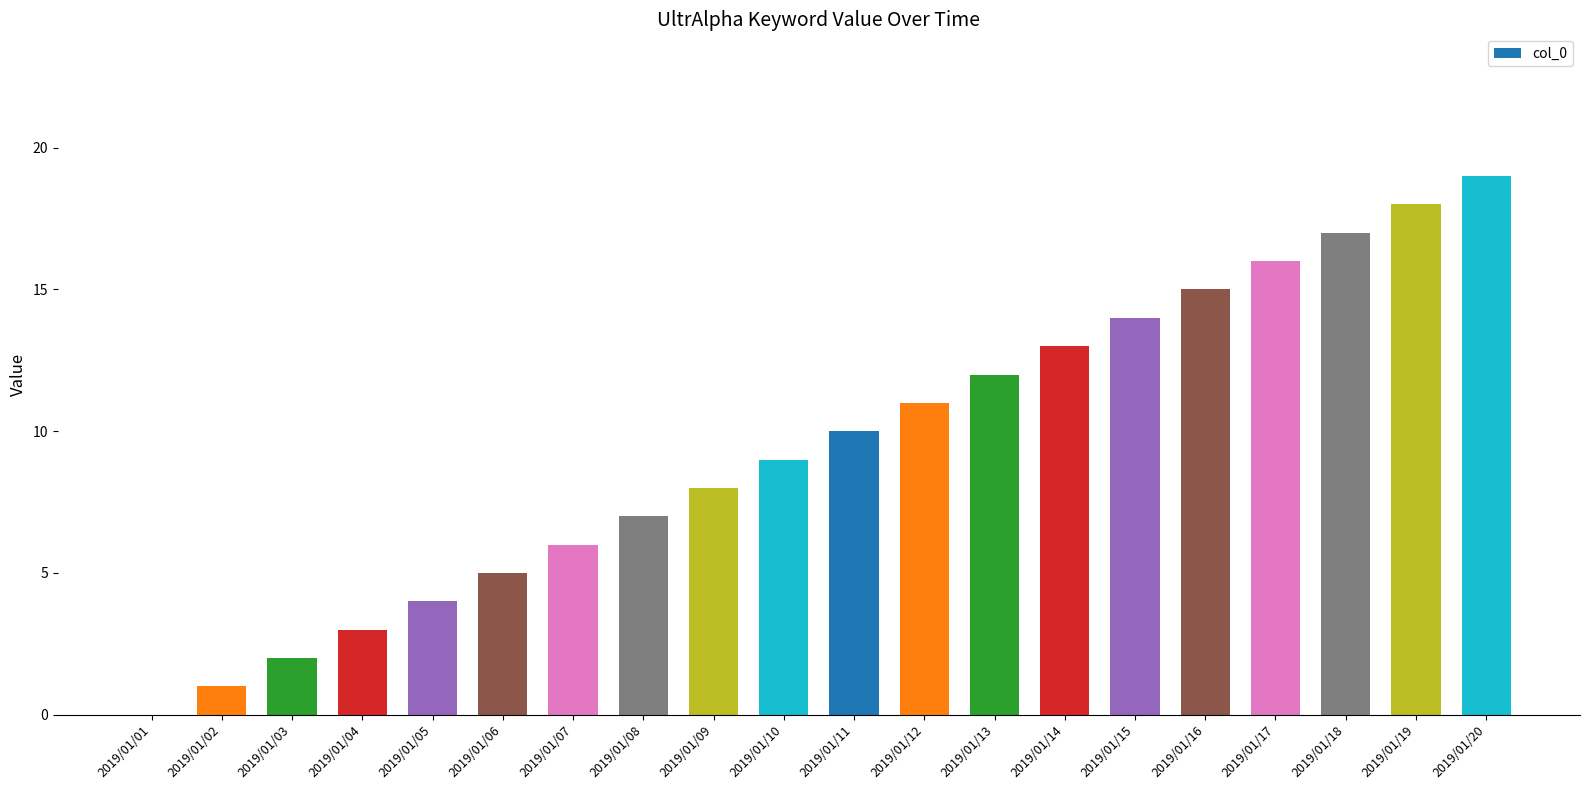

What is the greatest value displayed?

19